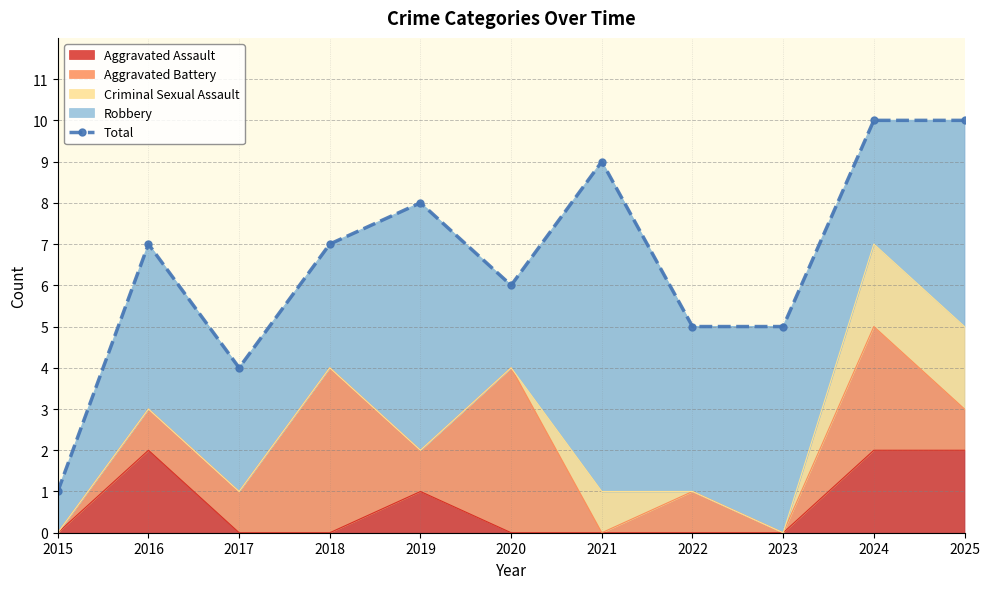

How many values are below 7?

5